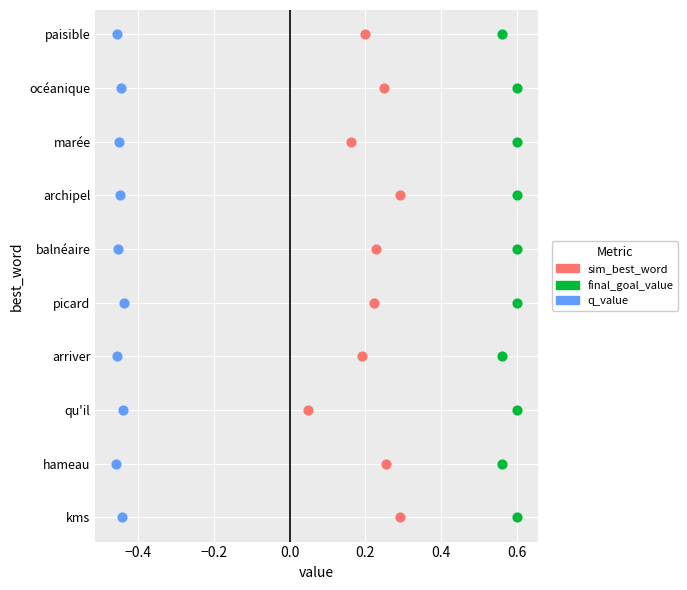

What are all the series names shown in the legend?

sim_best_word, final_goal_value, q_value